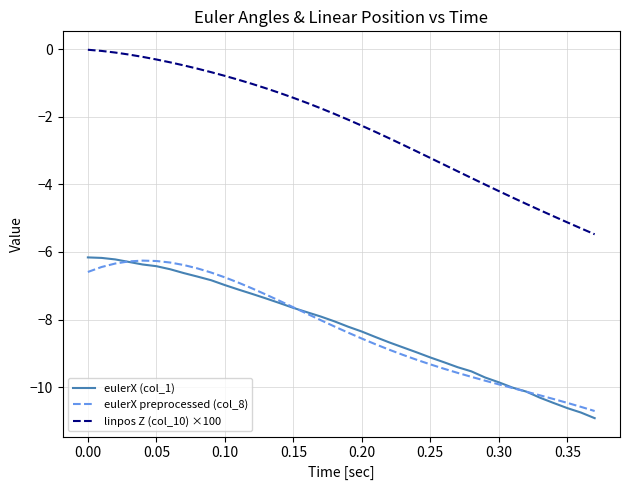

Which series has the largest range (max minus min)?

linpos Z (col_10) ×100